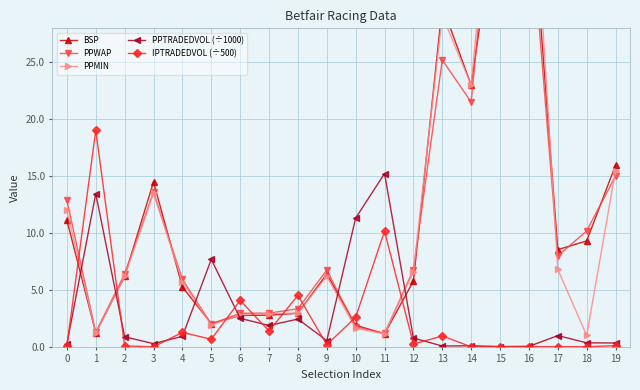

Where is PPWAP nearest to the value 24?

13